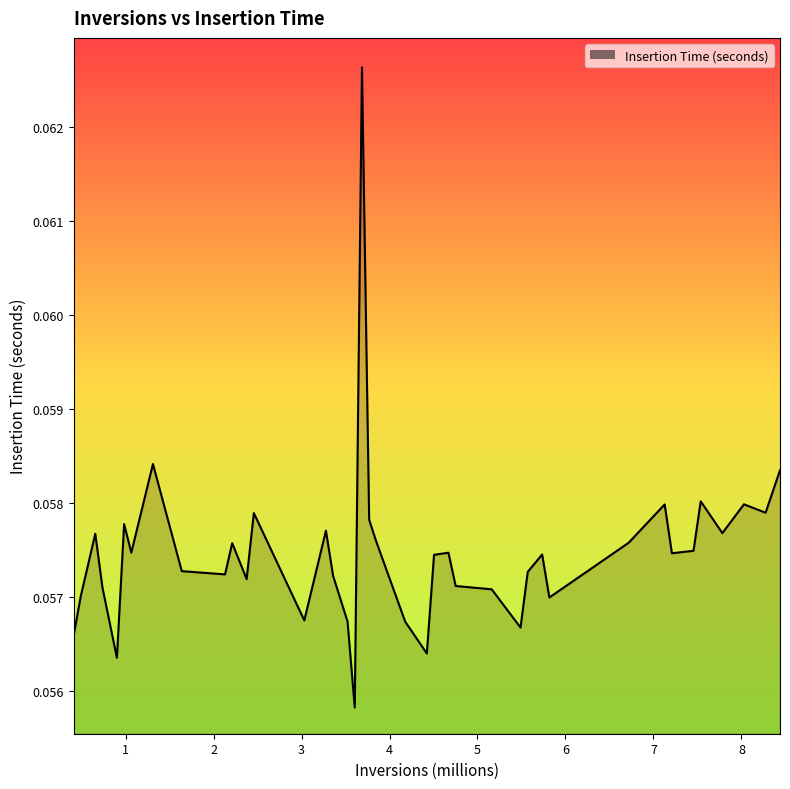

What is the value of the 27th point from the left?

0.1